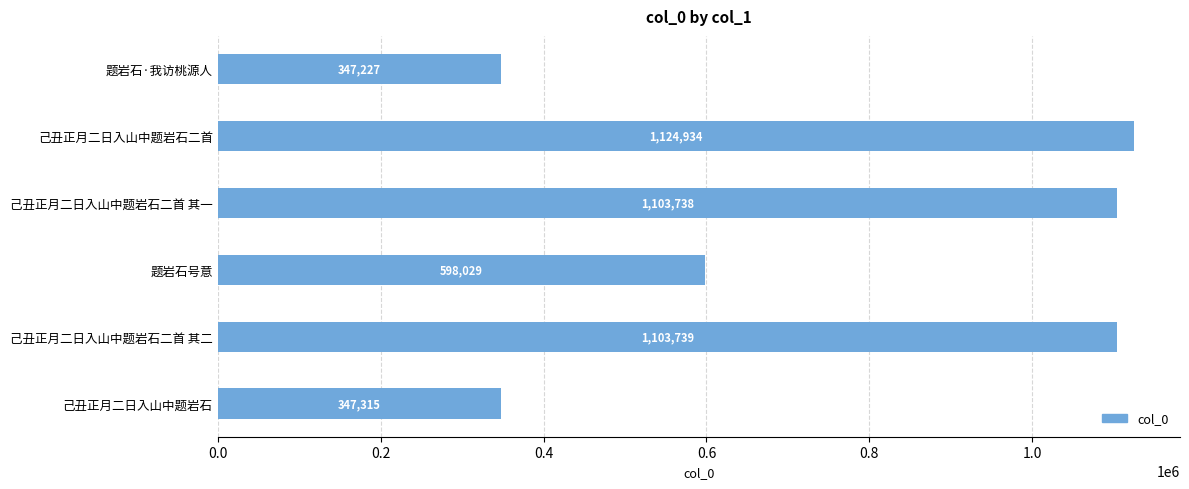

Is it true that the value at 己丑正月二日入山中题岩石二首 is 1124934?

True